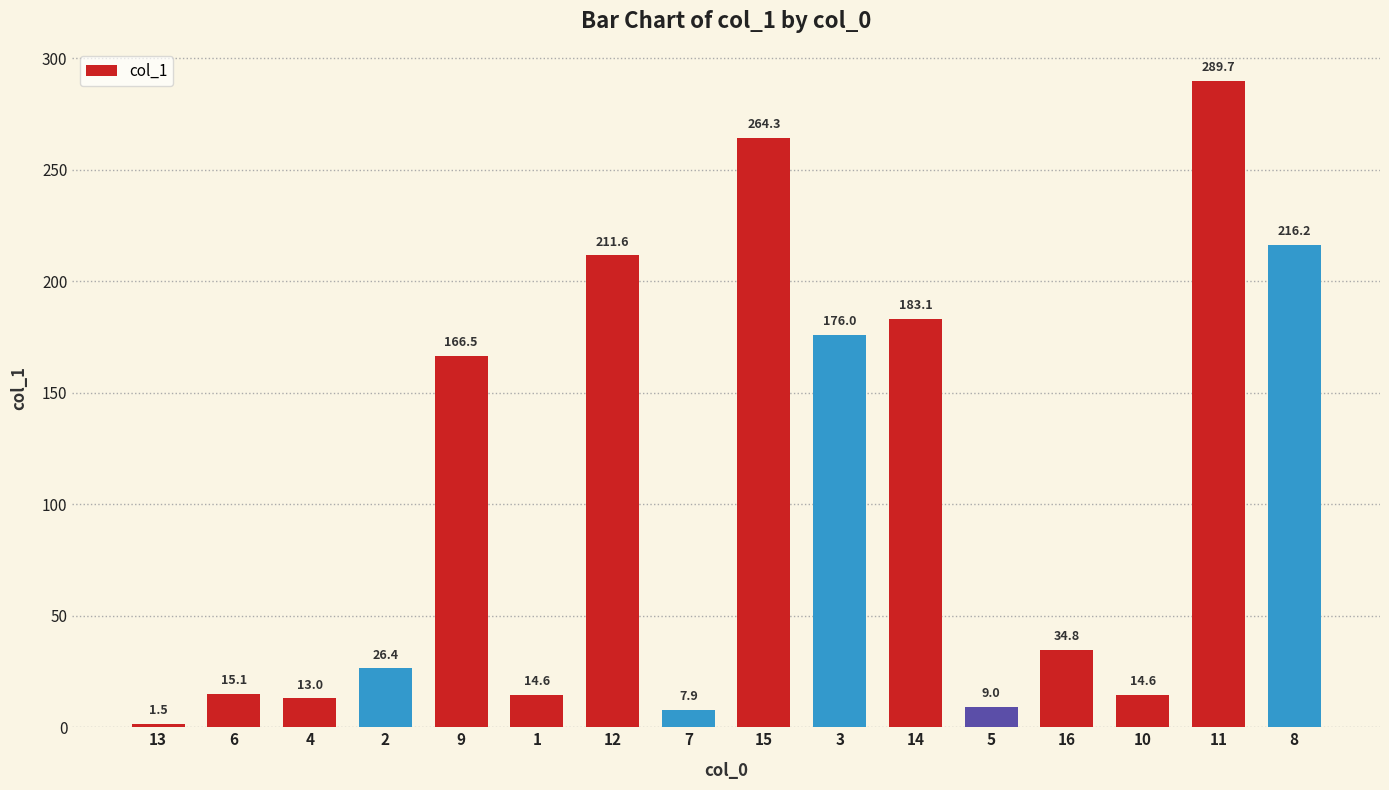

Which has a higher value, 11 or 13?

11